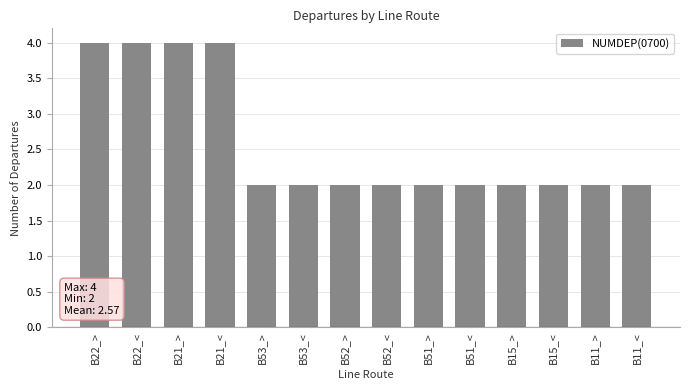

Reading left to right, extract all data points from this chart.

4	4	4	4	2	2	2	2	2	2	2	2	2	2